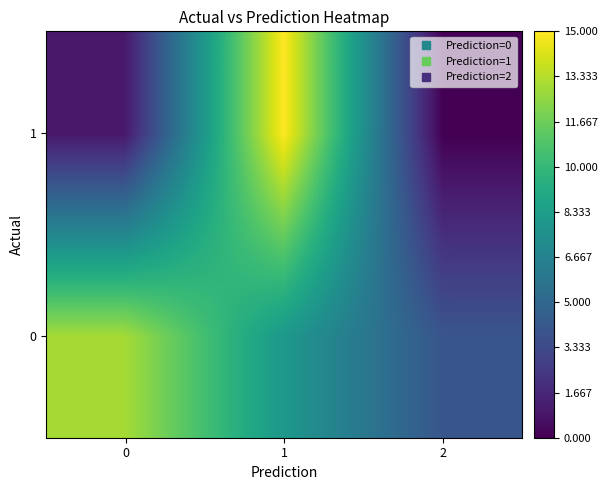

Which series has the largest total across all categories?

row_0